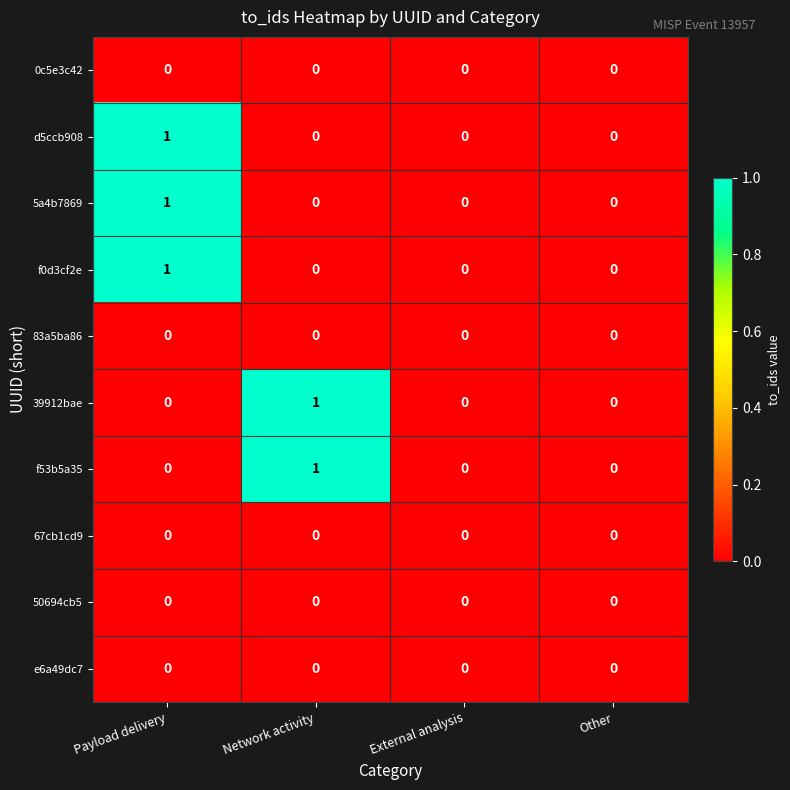

Is it true that 5a4b7869 equals 0 at Network activity?

True